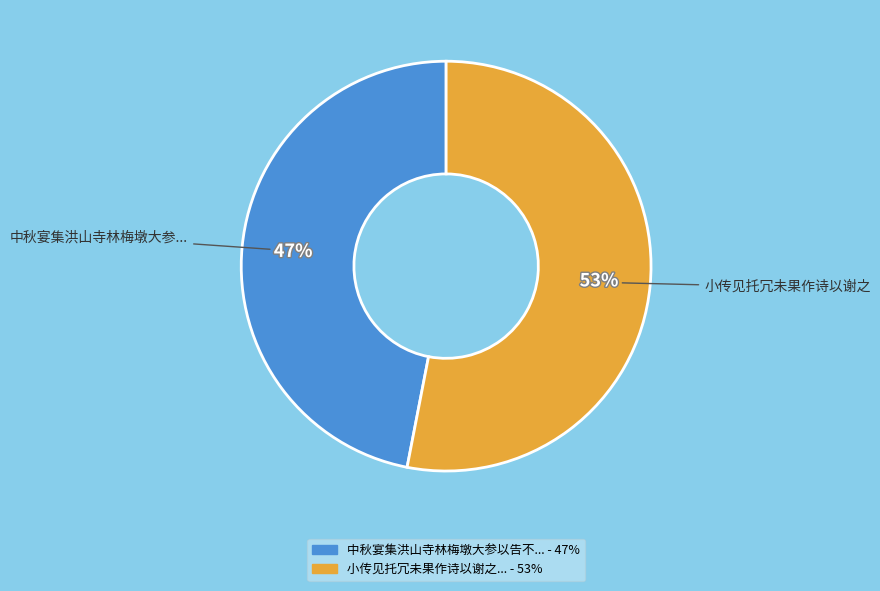

Is there a majority slice in this chart?

Yes